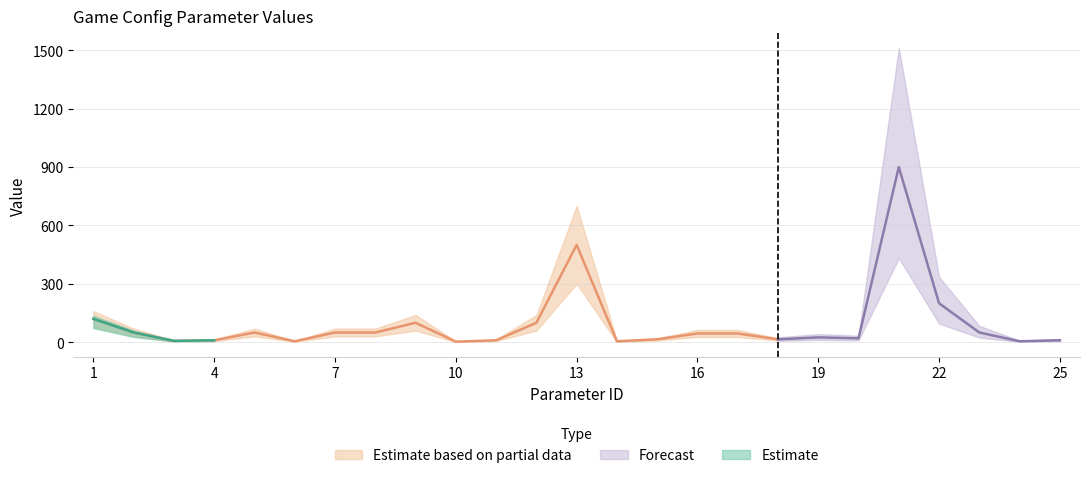

What is the minimum value shown in the chart?

3